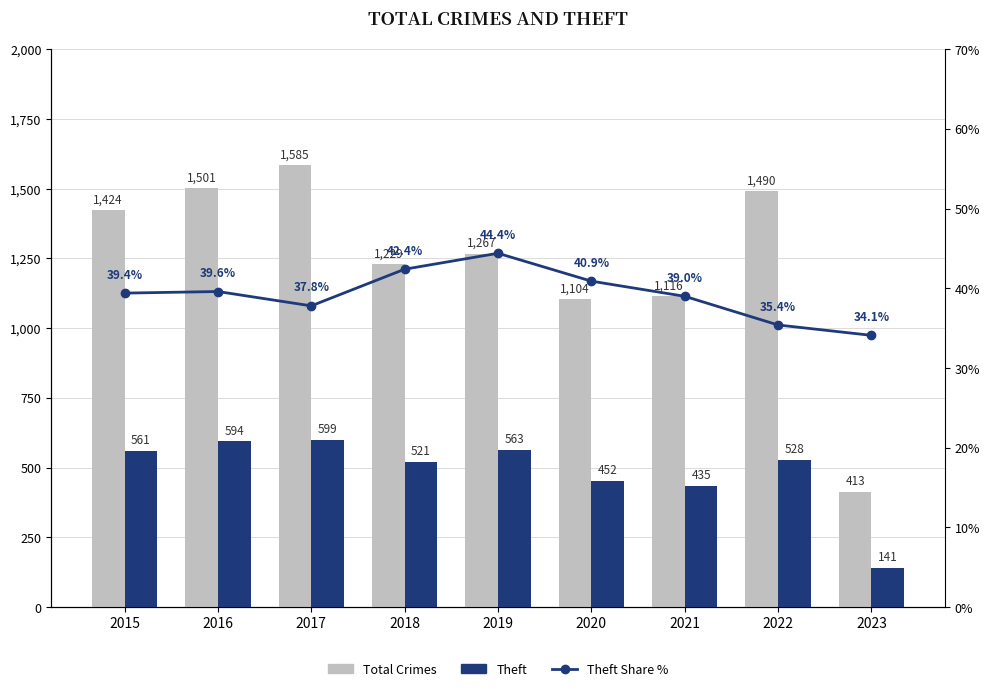

What is the total value across all series at 2022?

2053.4